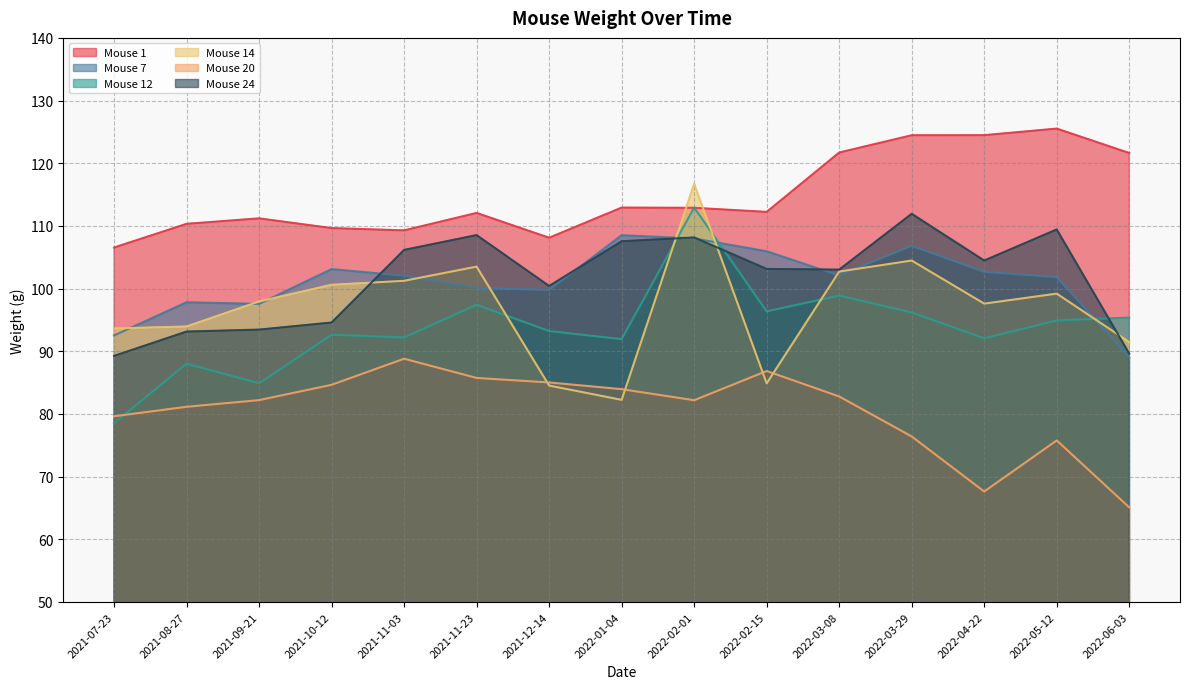

How many lines are shown in the chart?

6